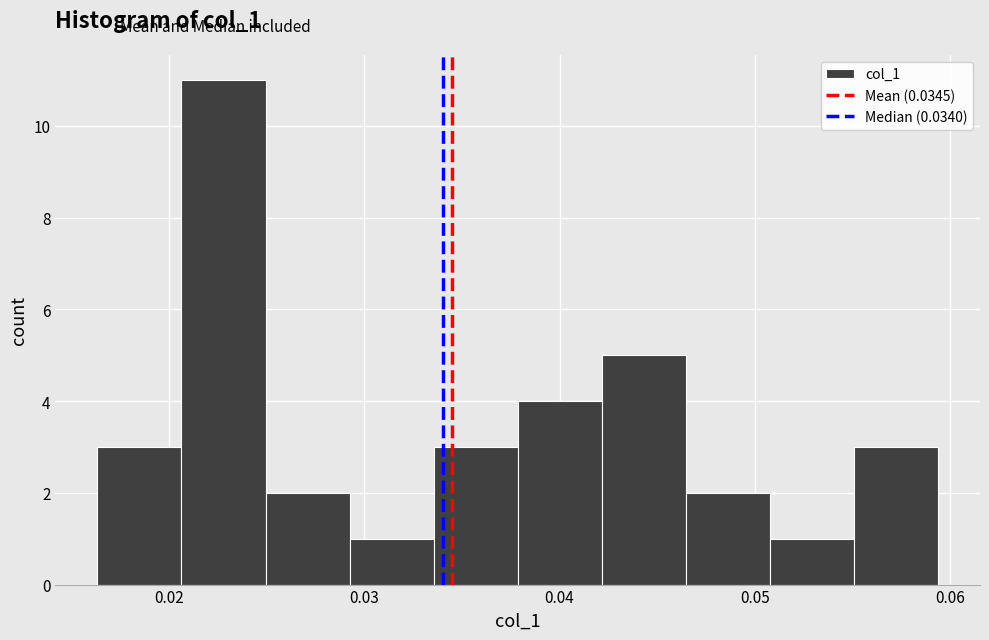

Reading left to right, list every bar in this chart as the range it spans on the x-axis followed by its height. Neither the bar edges nor the heights are printed on the chart, so give them approximately, as read against the axes.

0.016 to 0.021: 3
0.021 to 0.025: 11
0.025 to 0.029: 2
0.029 to 0.034: 1
0.034 to 0.038: 3
0.038 to 0.042: 4
0.042 to 0.046: 5
0.046 to 0.051: 2
0.051 to 0.055: 1
0.055 to 0.059: 3